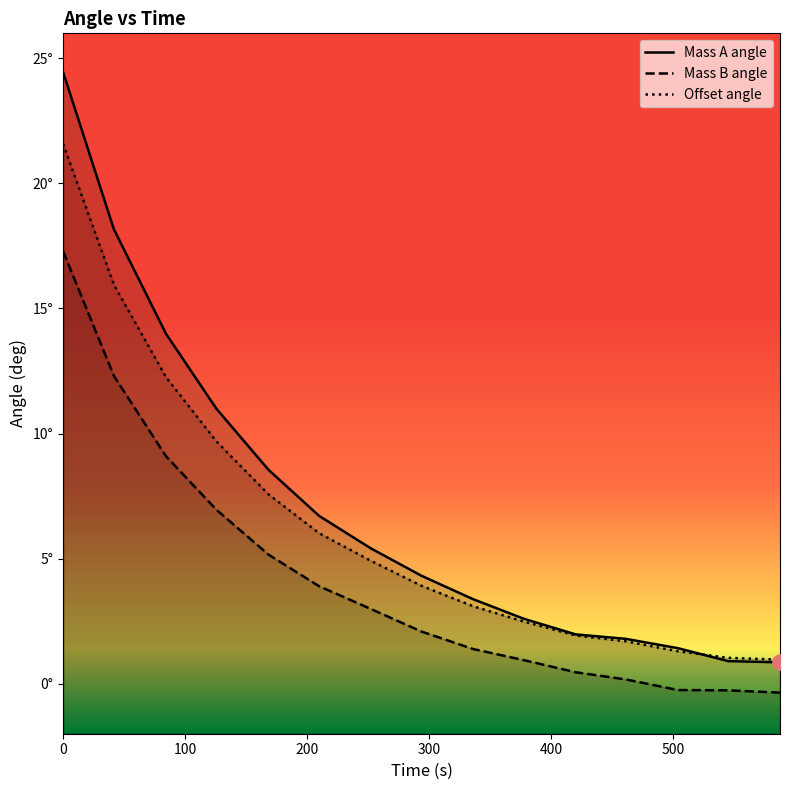

Which series contains the lowest Y value?

theta_B